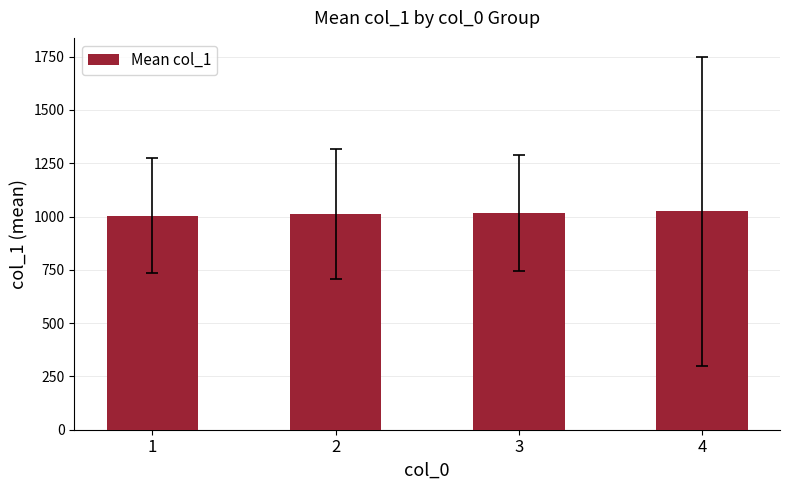

What is the value of the 1st bar from the left?

1004.1